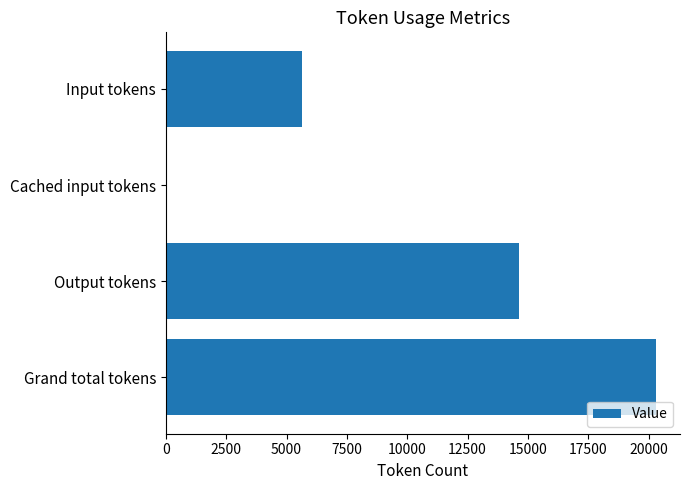

The value at Cached input tokens is 0. True or false?

True